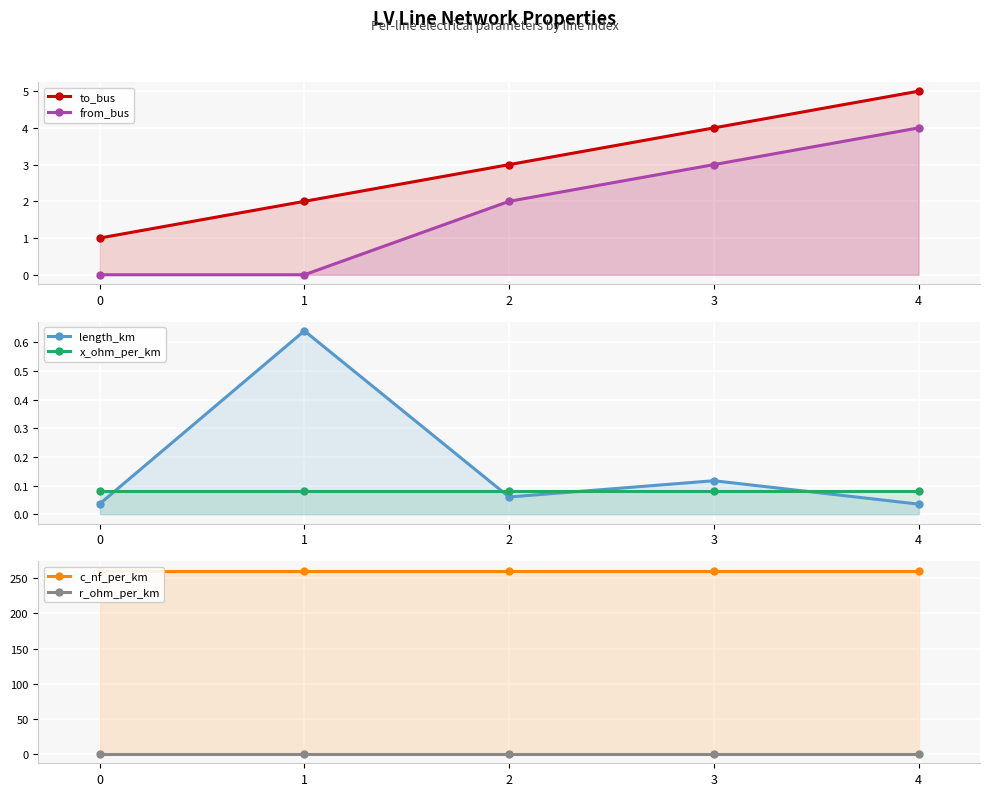

Which series has the largest total across all categories?

c_nf_per_km